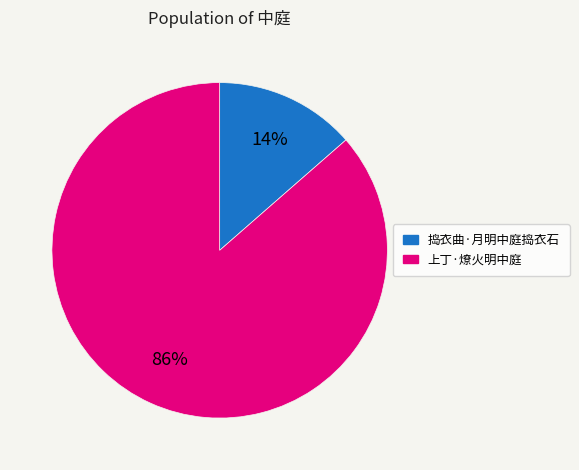

What is the majority slice?

上丁·燎火明中庭